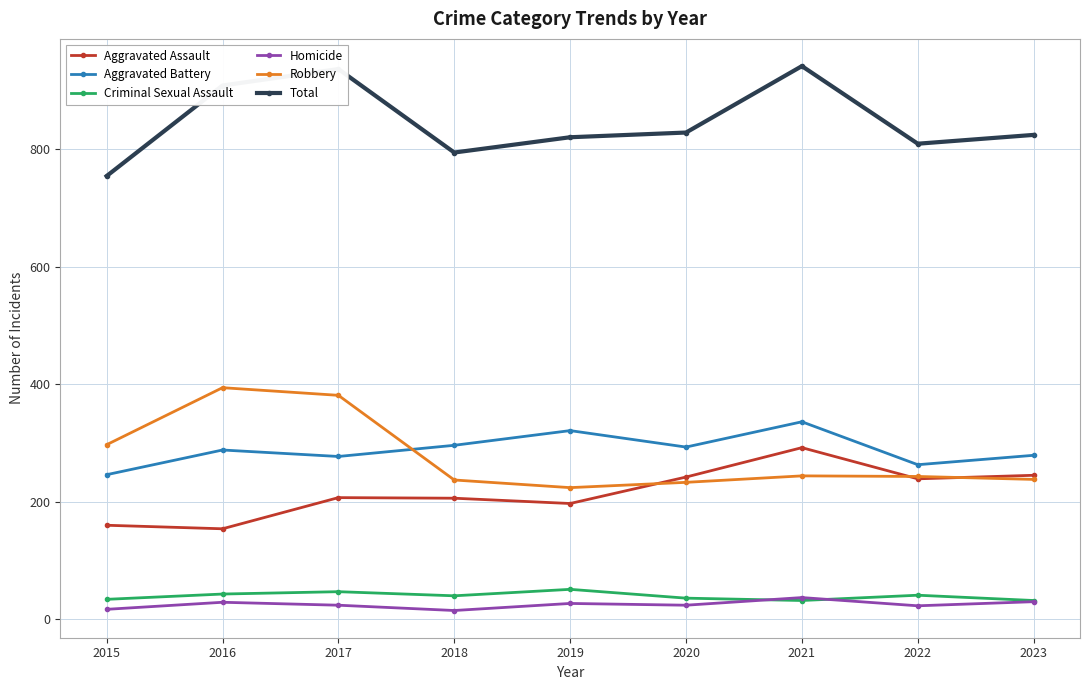

What is the value of the Total point at the 2nd from the left?

908